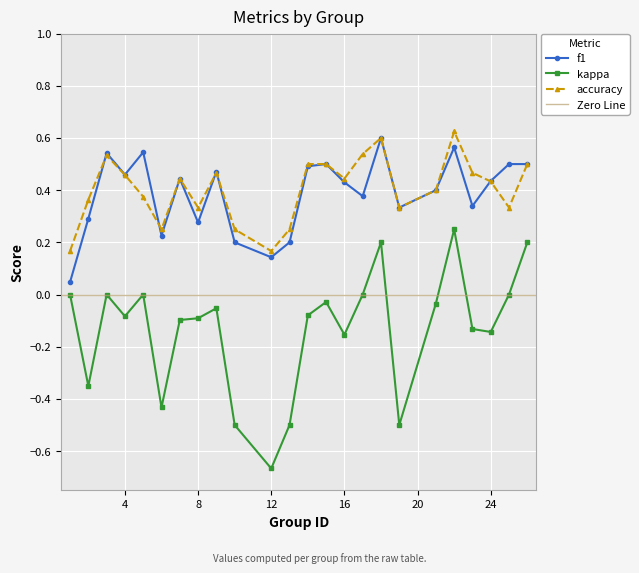

Which label corresponds to the largest value in the chart?

22